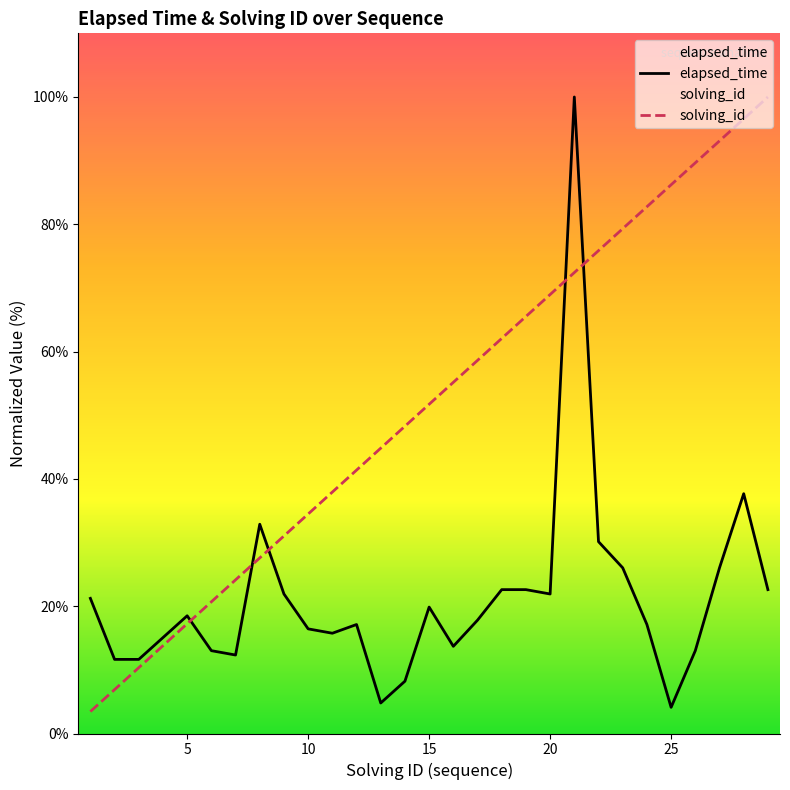

Which series has the largest total across all categories?

solving_id